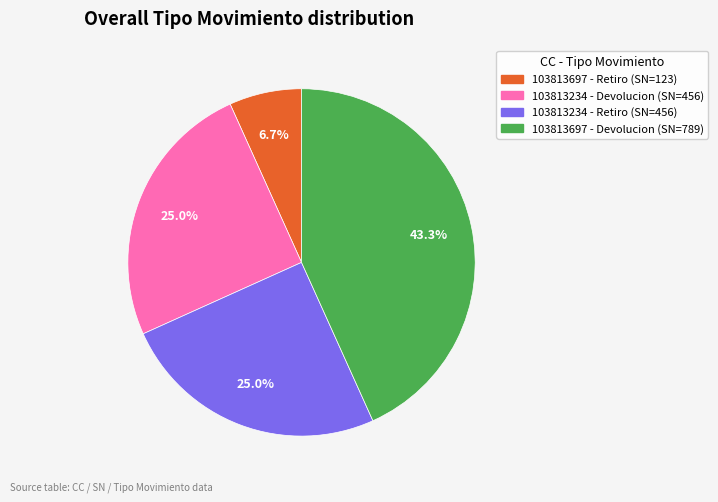

Is there a majority slice in this chart?

No